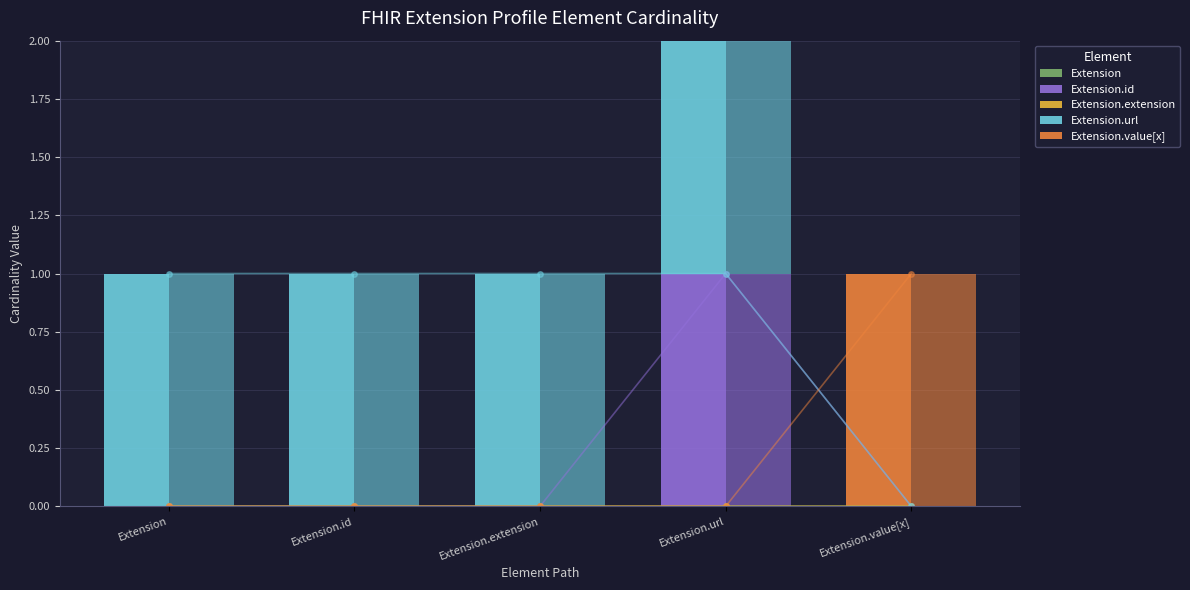

The value of Extension.url at Extension.extension is 1. True or false?

True